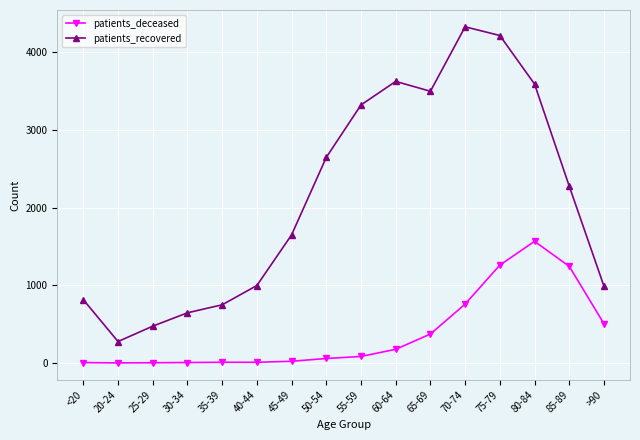

What is the approximate value of patients_deceased at >90, to the nearest 50?

500